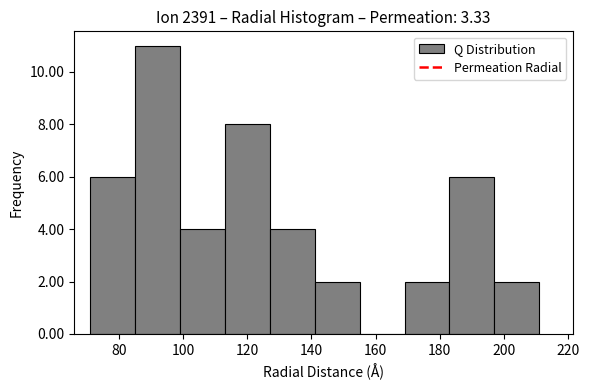

Reading left to right, list every bar in this chart as the range it spans on the x-axis followed by its height. Neither the bar edges nor the heights are printed on the chart, so give them approximately, as read against the axes.

71 to 85: 6
85 to 99: 11
99 to 113: 4
113 to 127: 8
127 to 141: 4
141 to 155: 2
155 to 169: 0
169 to 183: 2
183 to 197: 6
197 to 211: 2